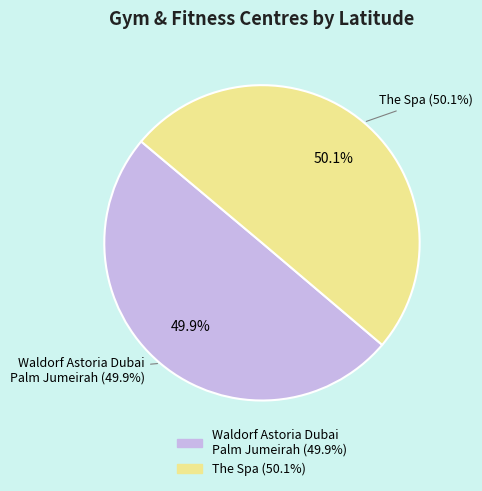

To the nearest percent, what percentage of the pie is Waldorf Astoria Dubai Palm Jumeirah?

50%